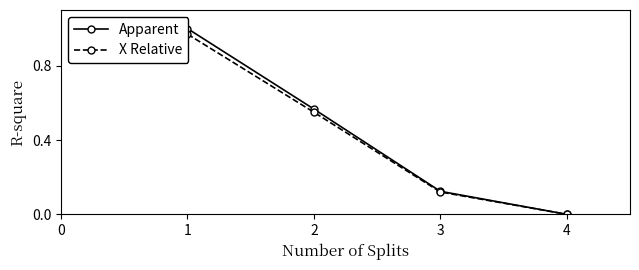

What is the average value of the X Relative series?

0.4